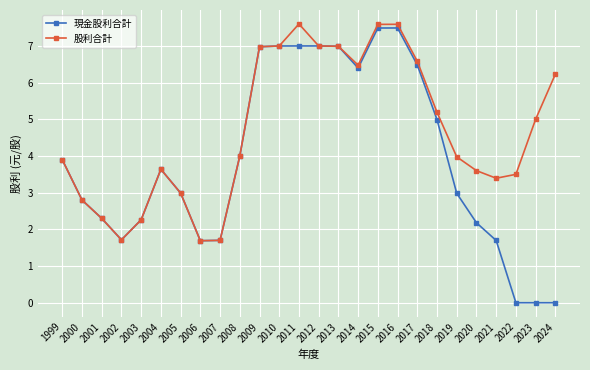

List the series in order of their overall mean, lowest first.

現金股利合計, 股利合計